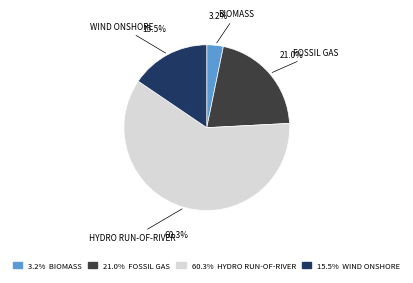

Is there any slice that represents more than half of the pie?

Yes